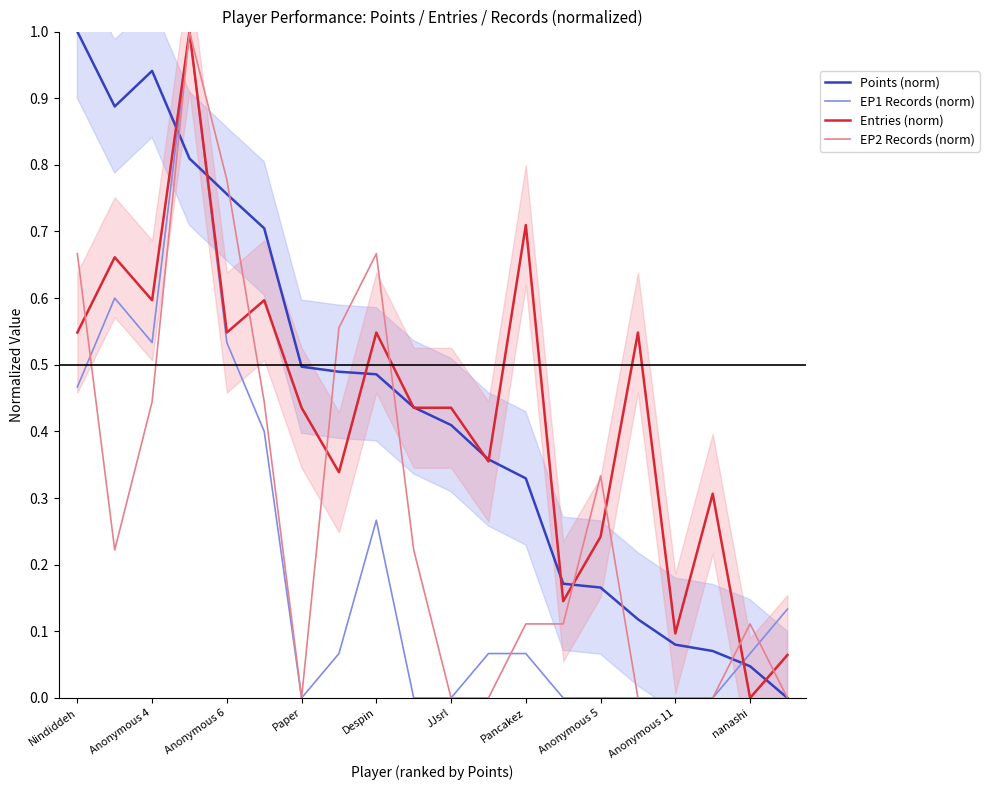

True or false: EP1 Records (norm) and Points (norm) intersect in this chart.

True